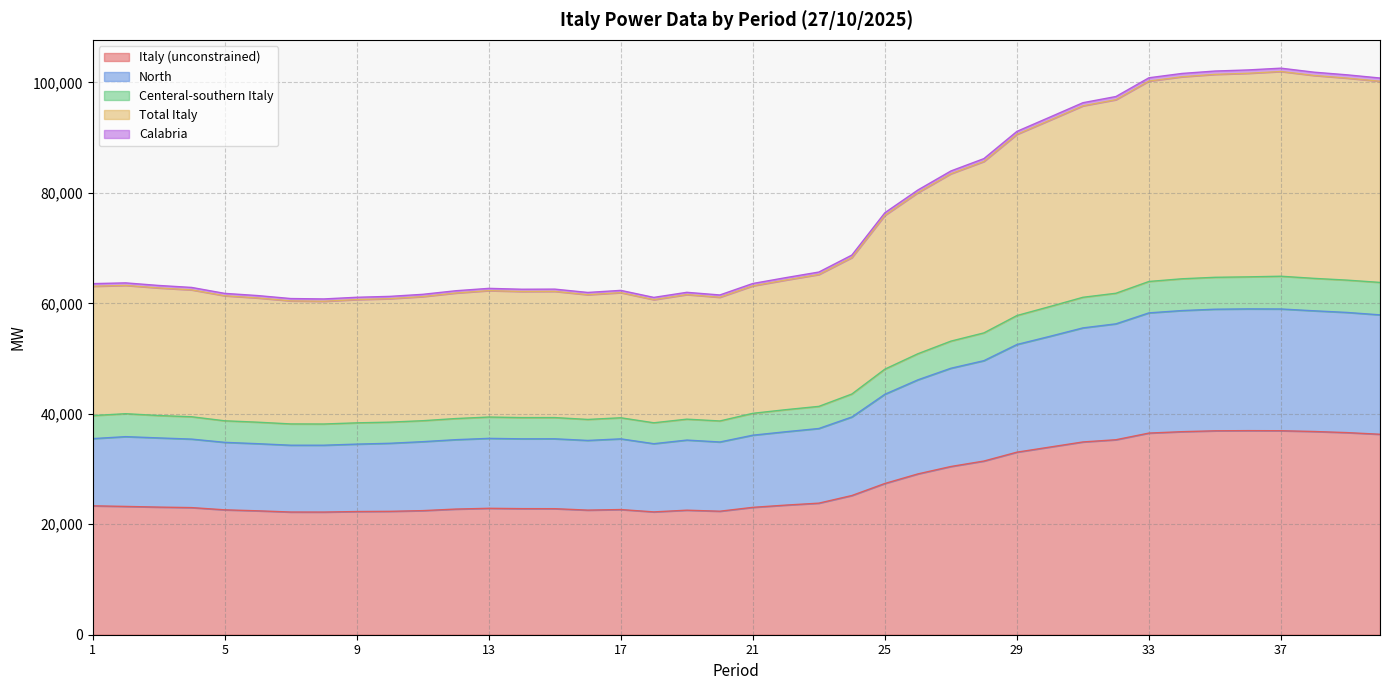

What is the maximum value for Italy (unconstrained)?

36954.9